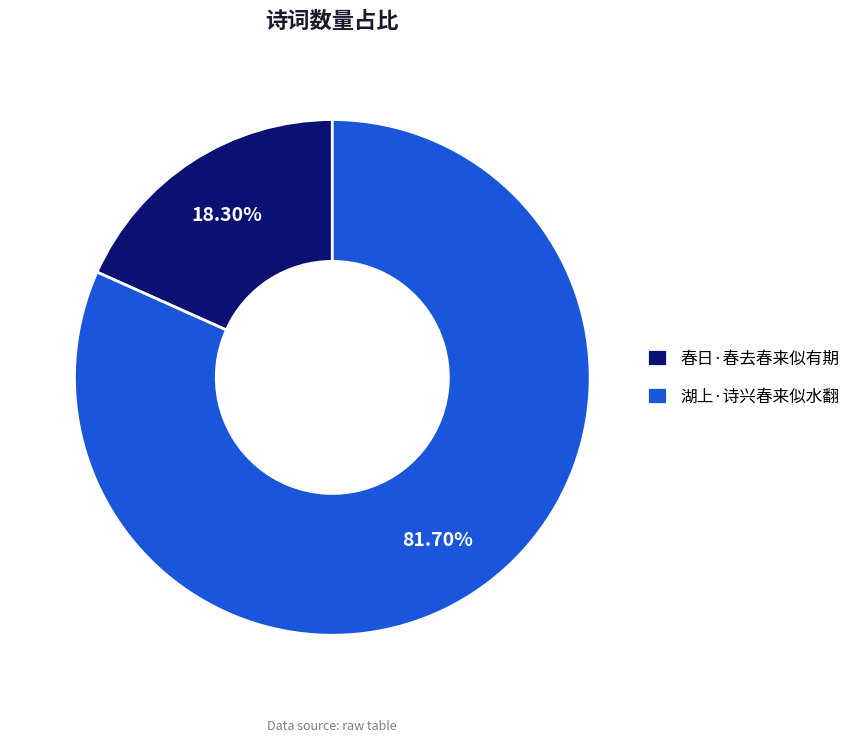

To the nearest percent, what percentage of the pie is 春日·春去春来似有期?

18%